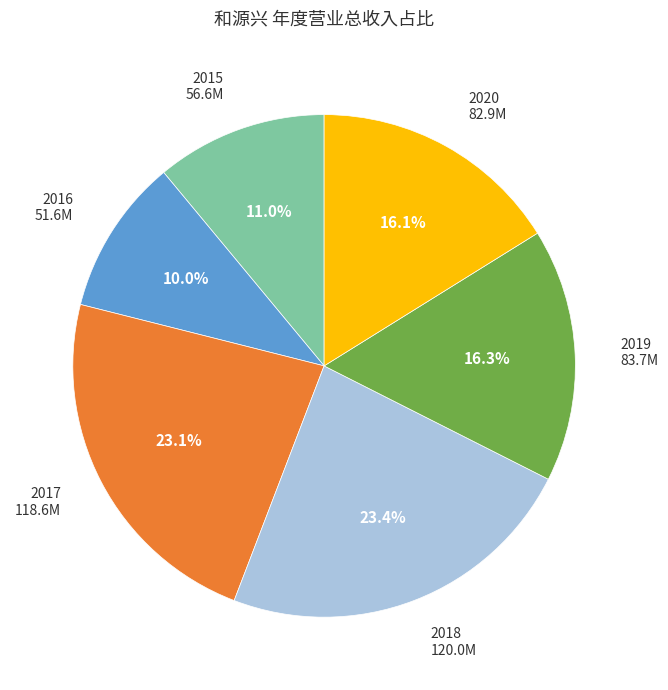

Is there a majority slice in this chart?

No